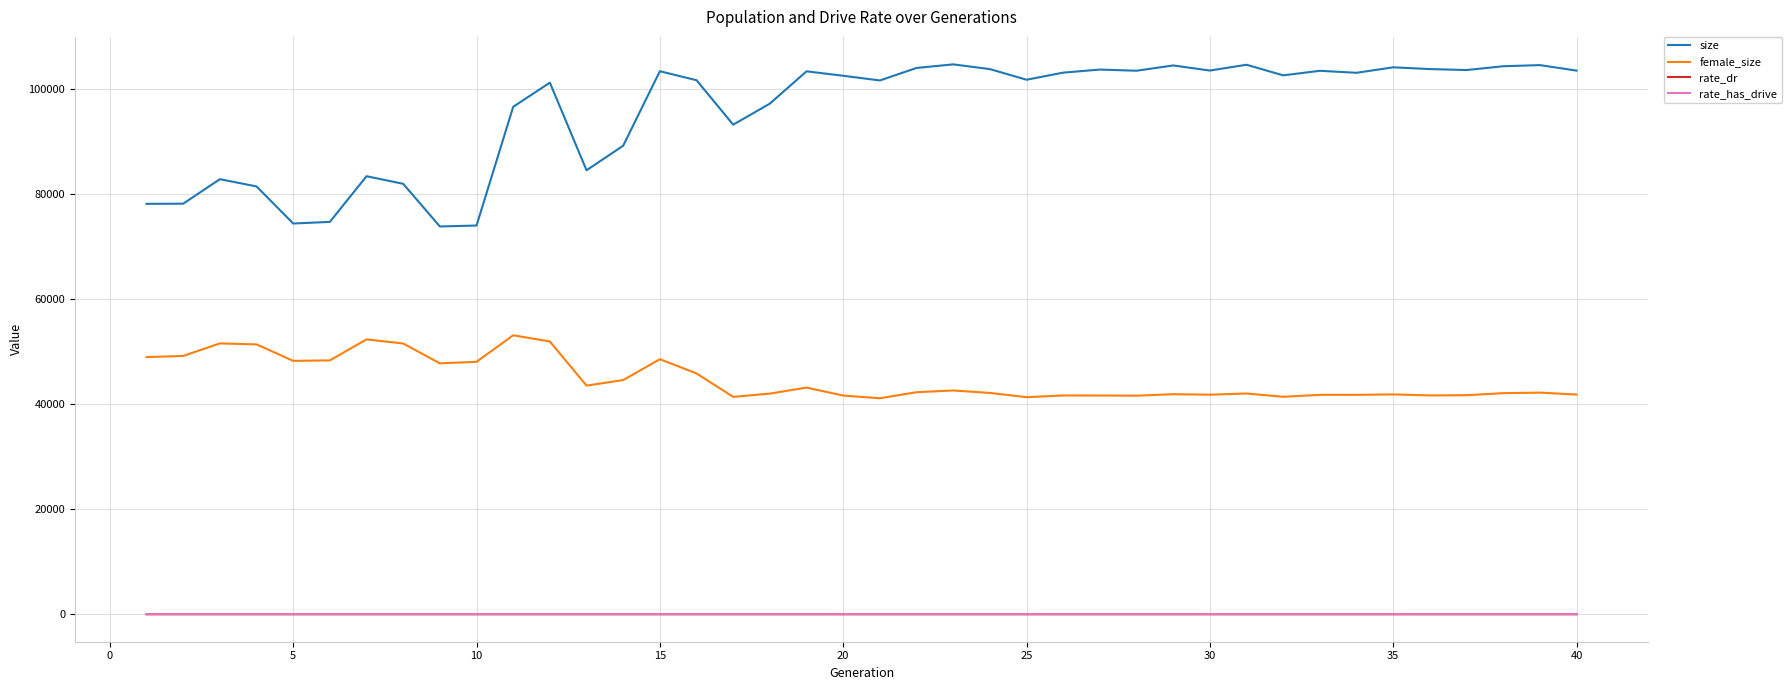

Which series has the widest spread of values?

size